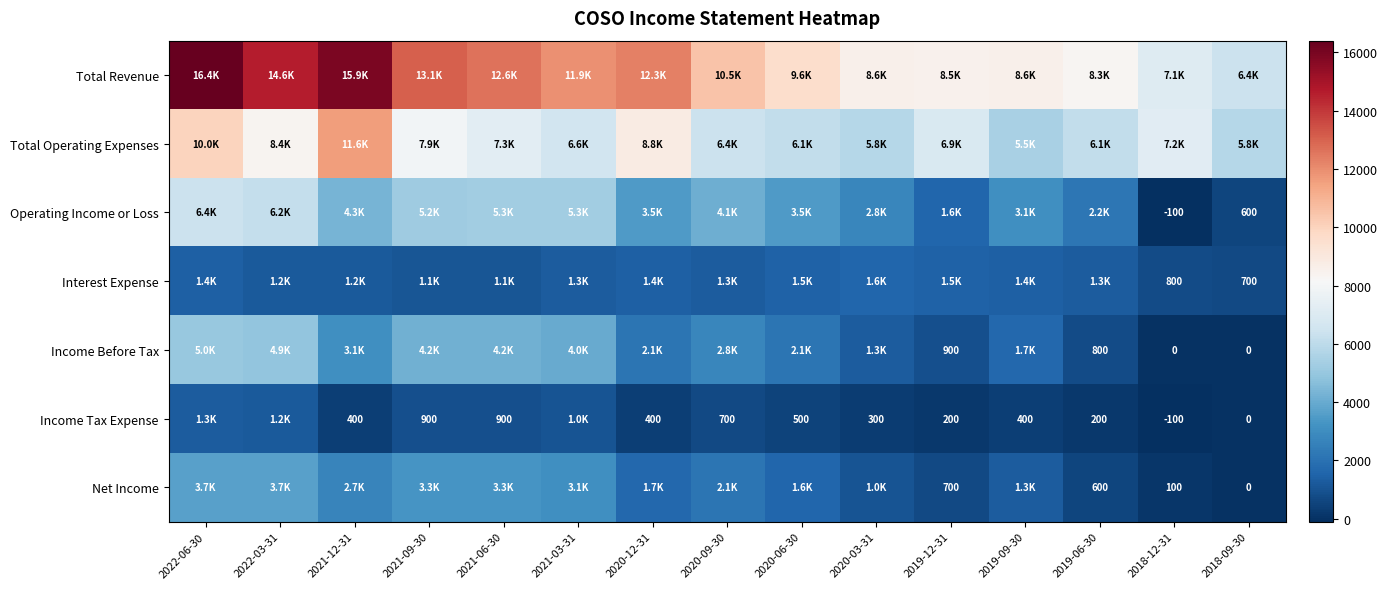

Is the value of Operating Income or Loss at 2021-12-31 greater than the value of Total Operating Expenses at 2022-06-30?

No